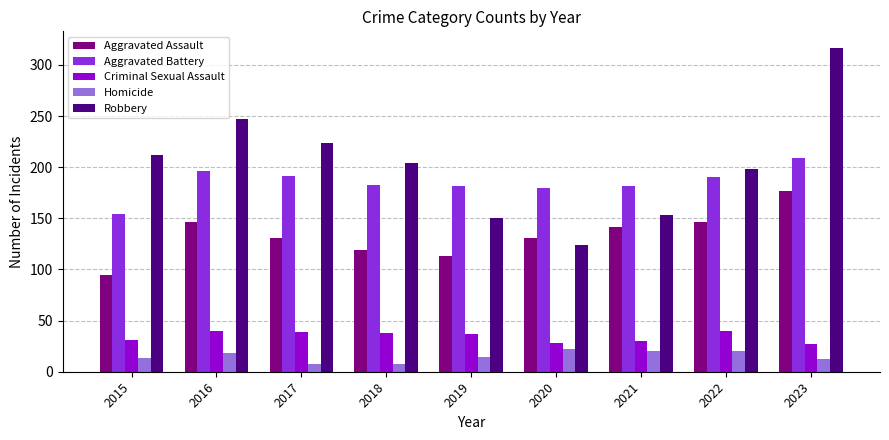

What is the average value of the Aggravated Battery series?

185